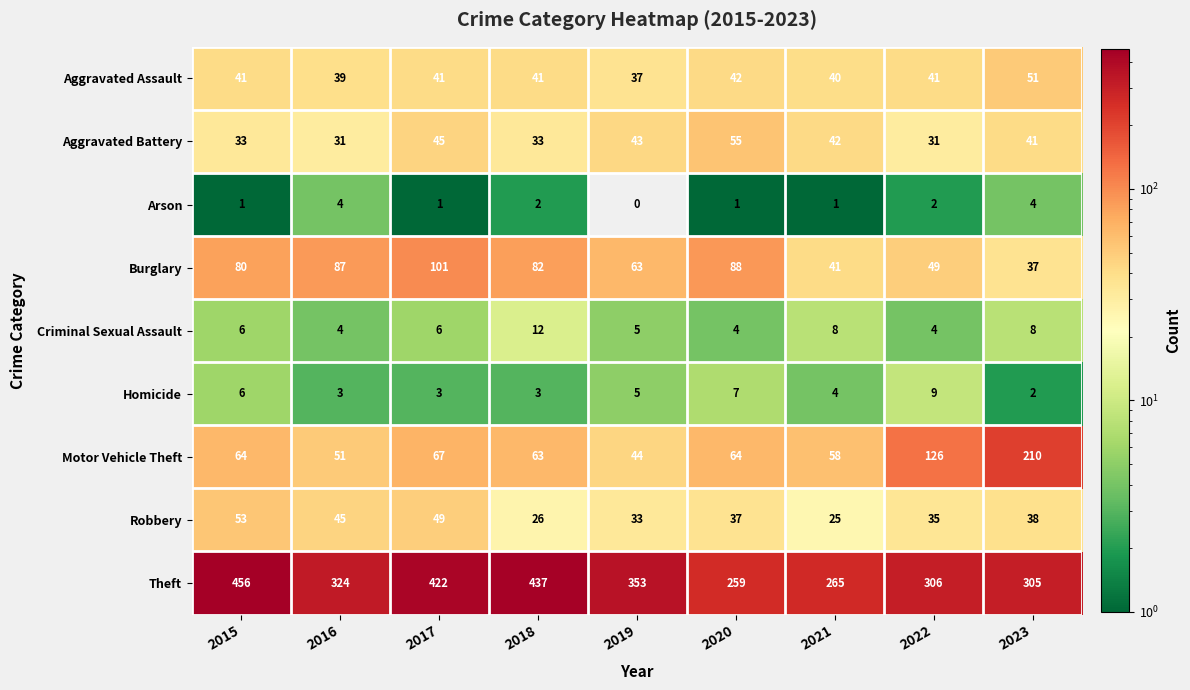

What is the greatest value displayed?

456